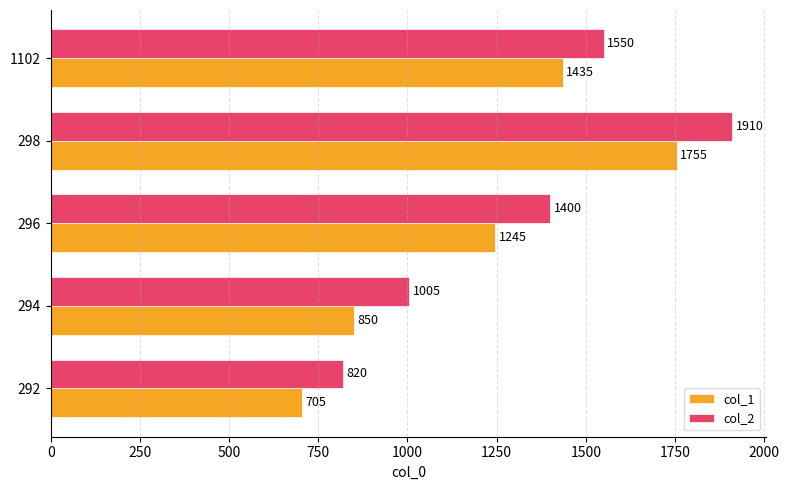

List the labels in order of col_1 value, smallest first.

292, 294, 296, 1102, 298